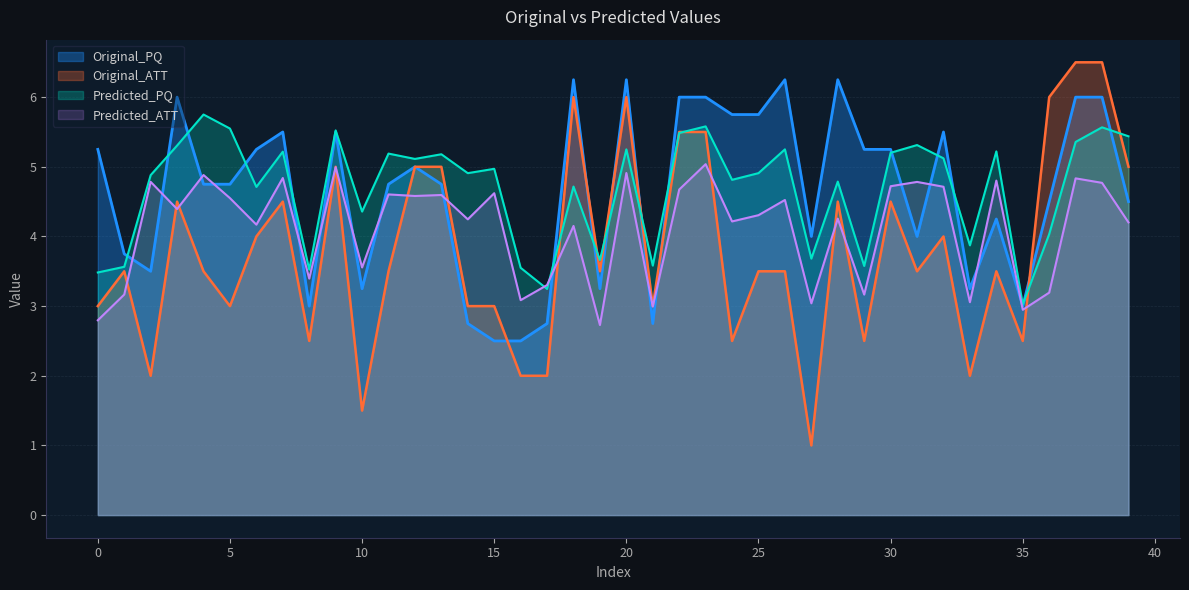

At which label does Predicted_PQ first exceed 4?

2